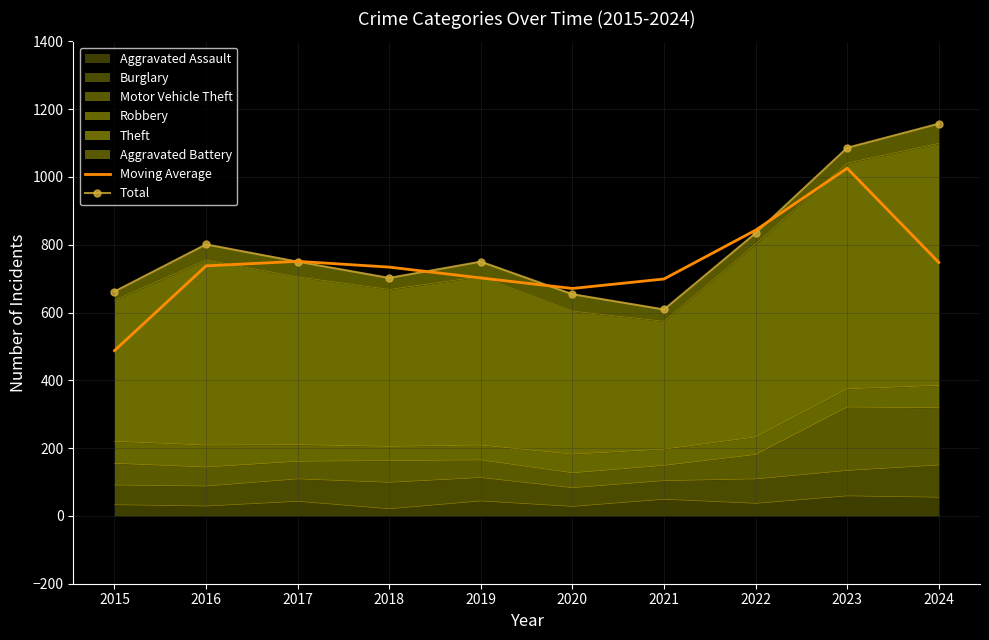

At which category does Moving Average reach its first local valley?

2020